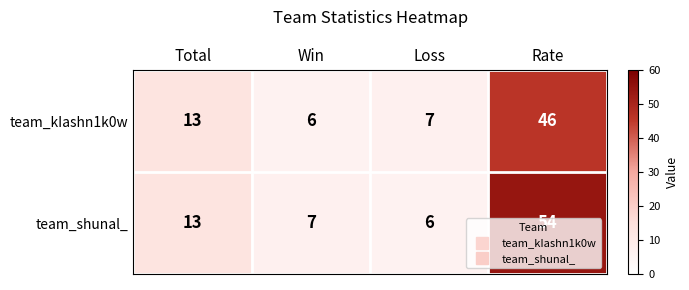

Where is team_shunal_ nearest to the value 30?

Total